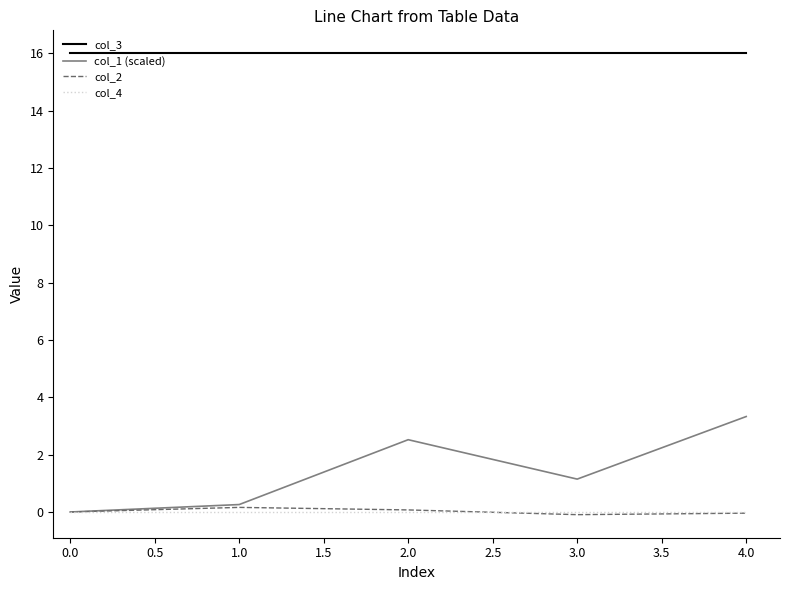

What is the lowest value of the col_3 series?

16.0